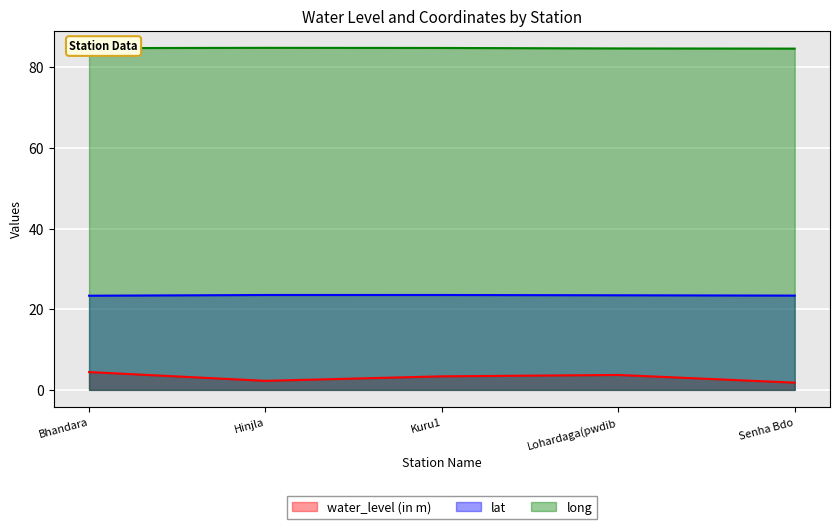

At which label is water_level (in m) closest to 3?

Kuru1